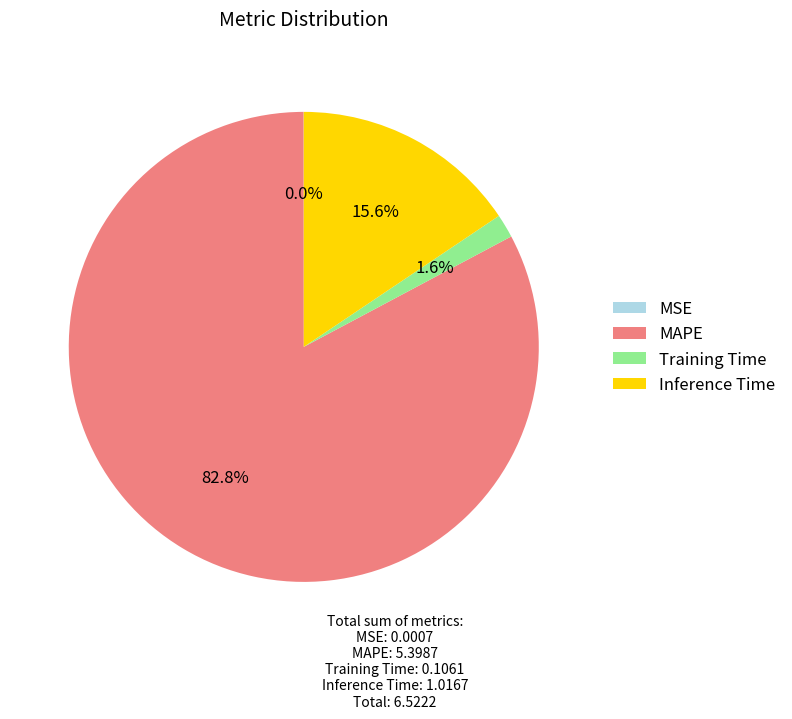

What is the largest slice in the pie chart?

MAPE